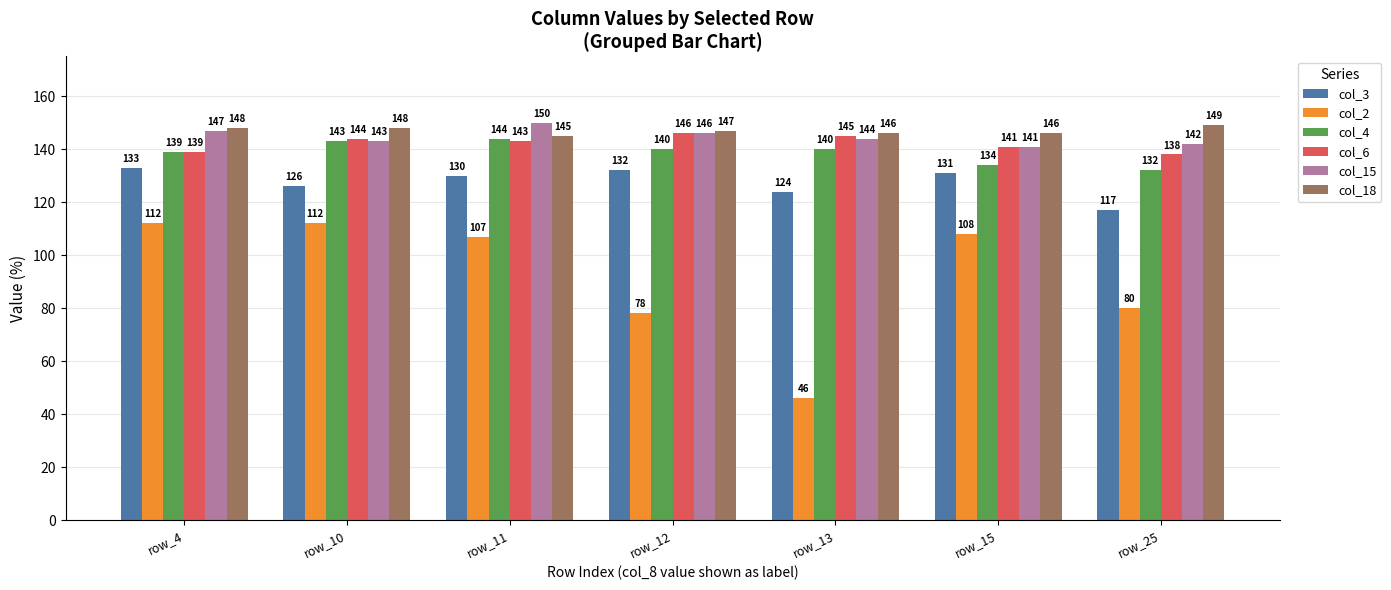

List the series in order of their peak value, lowest first.

col_2, col_3, col_4, col_6, col_18, col_15